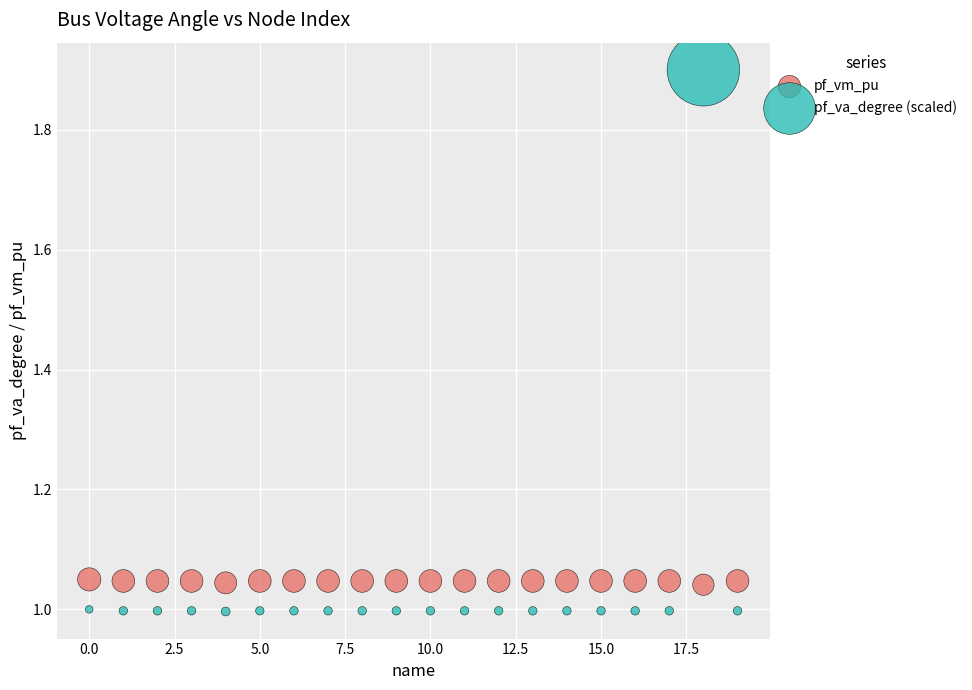

Which series contains the lowest Y value?

pf_va_degree (scaled)